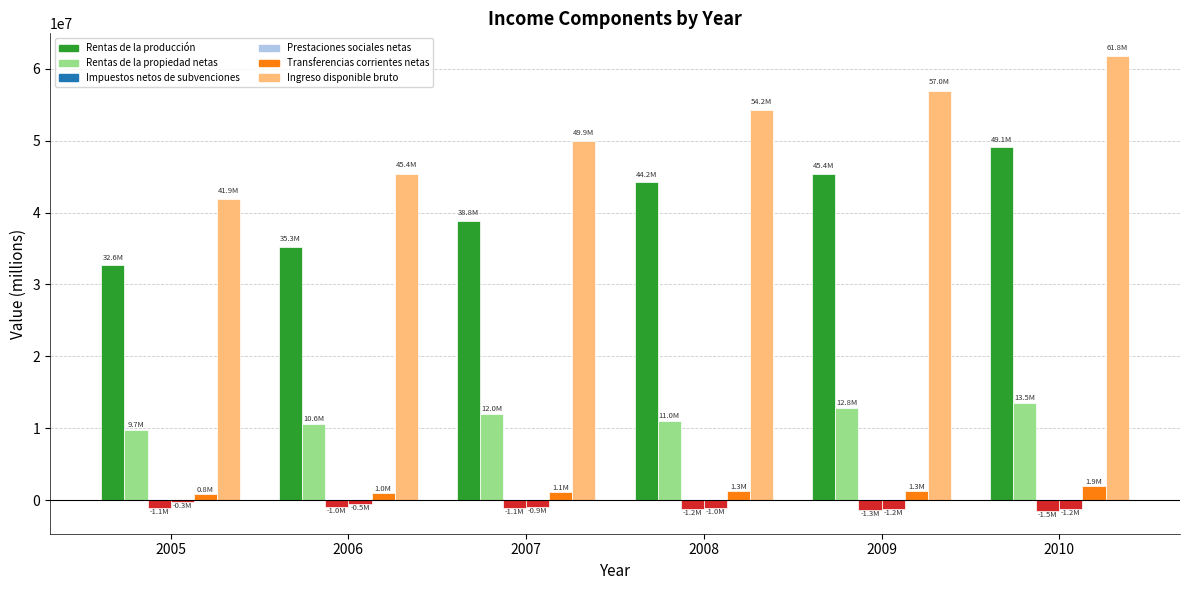

What is the value of the Rentas de la propiedad netas bar at the 4th from the left?

11020628